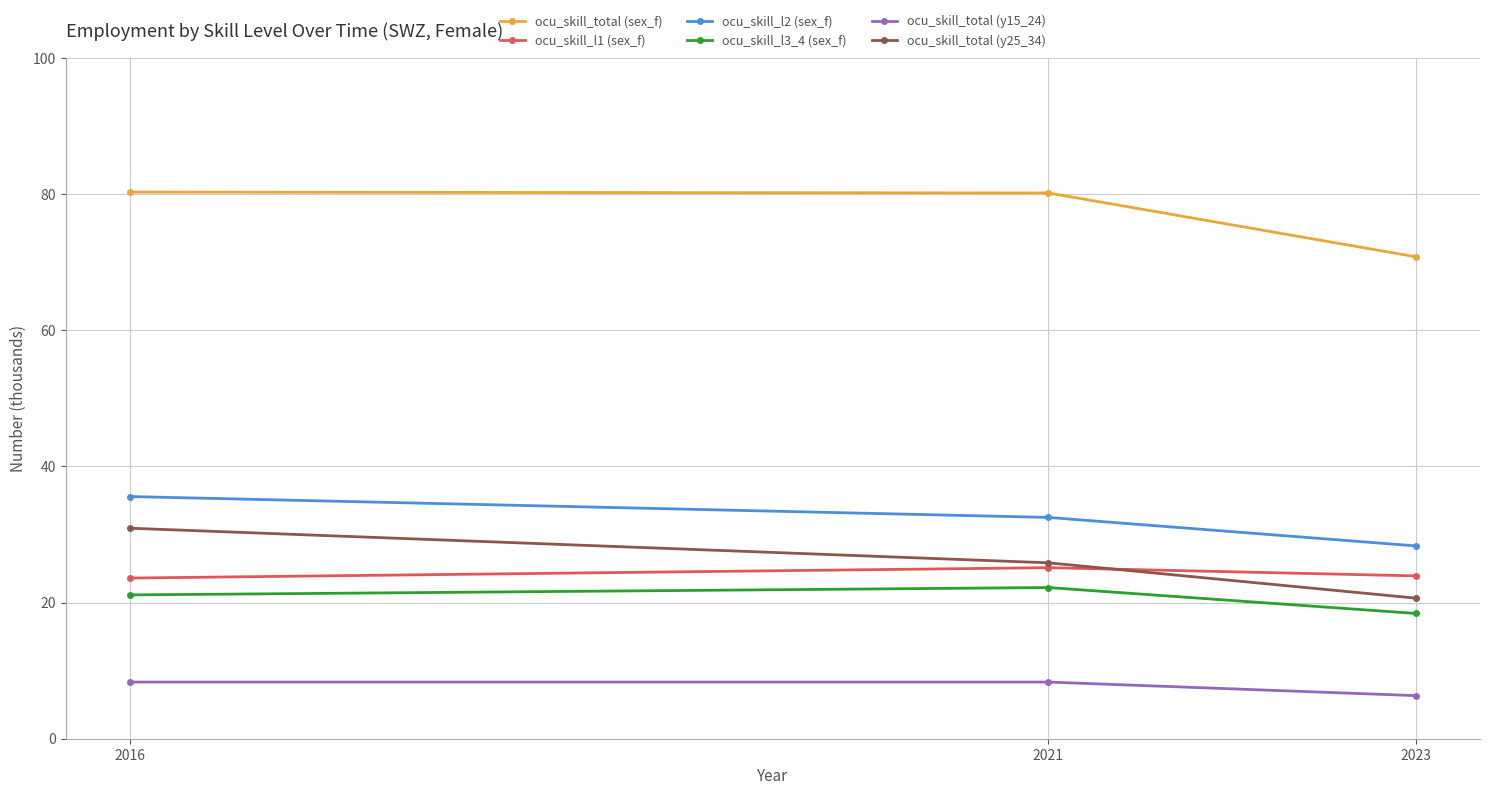

What is the value of the ocu_skill_l2 (sex_f) point at the 3rd from the left?

28.3